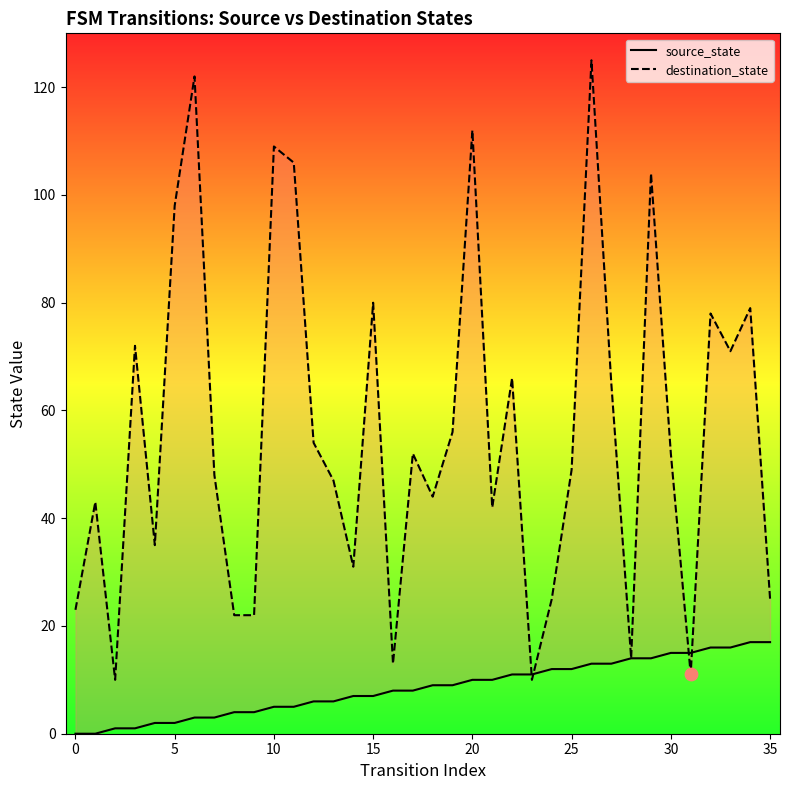

Which series has the largest total across all categories?

destination_state